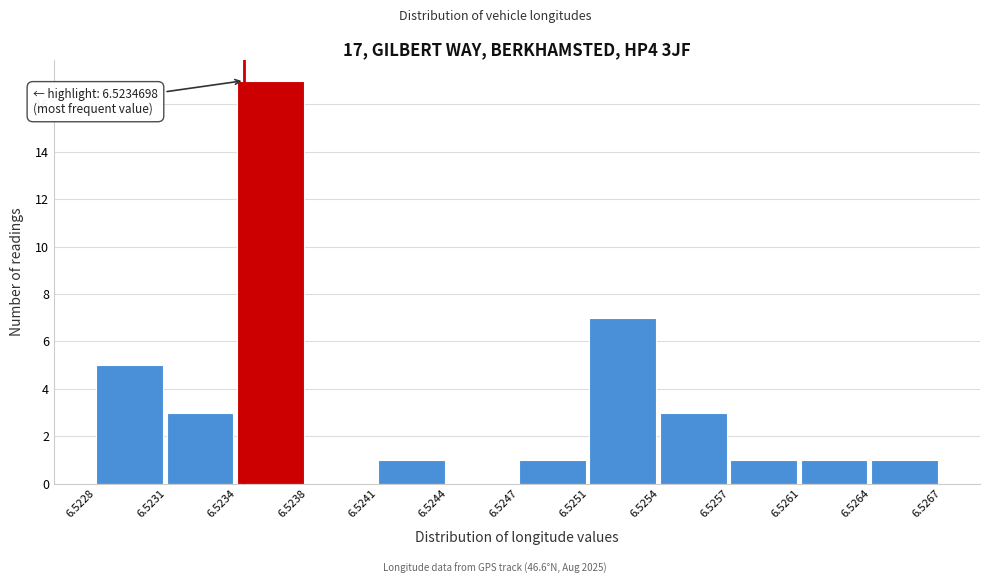

Reading left to right, transcribe all the data shown in this chart.

6.5228=5	6.5231=3	6.5234=17	6.5238=0	6.5241=1	6.5244=0	6.5247=1	6.5251=7	6.5254=3	6.5257=1	6.5261=1	6.5264=1